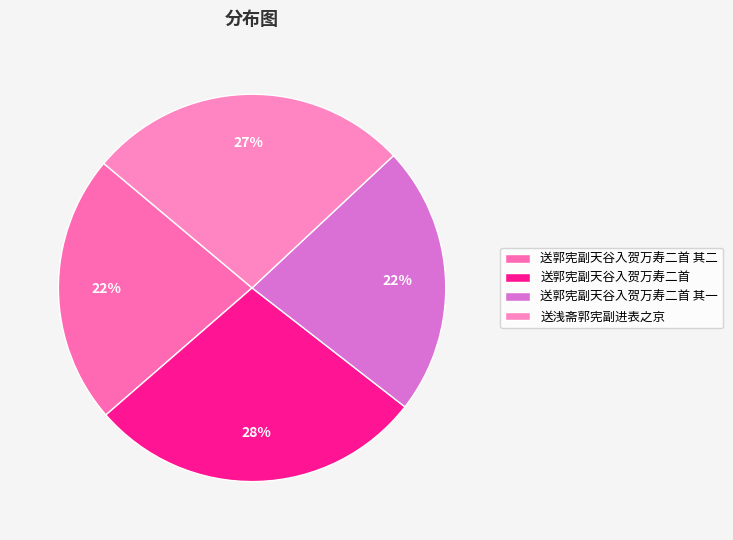

Count the number of slices in the pie.

4